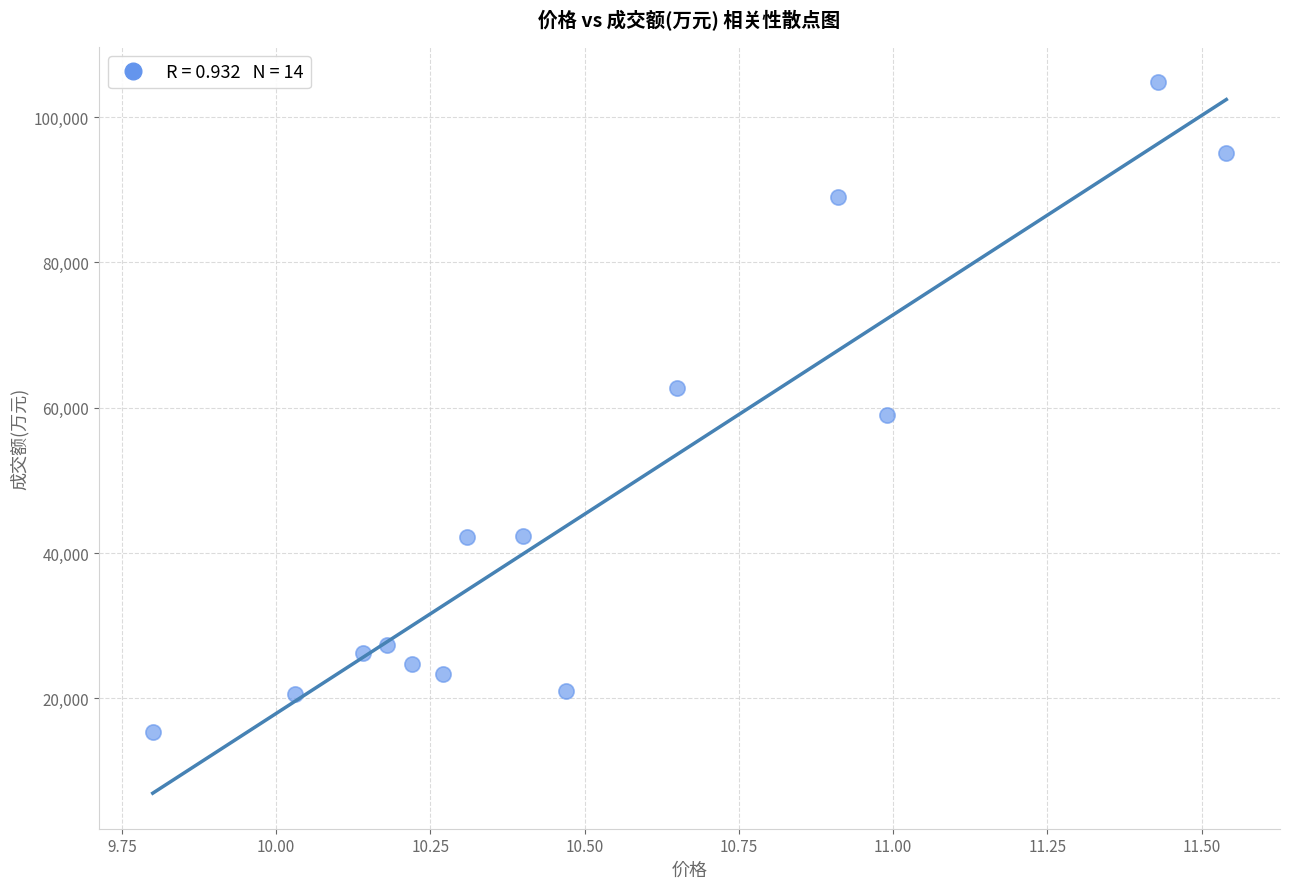

What is the range of Y values (max minus min)?

89387